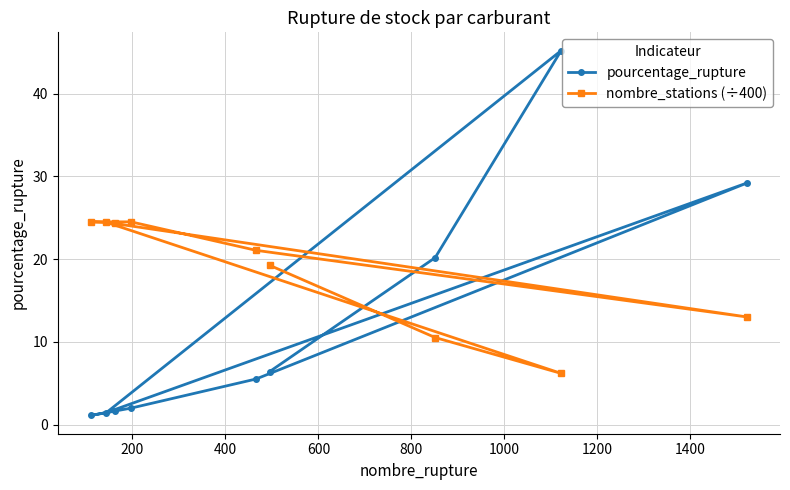

What is the difference between the maximum and minimum values in the nombre_stations (÷400) series?

18.3